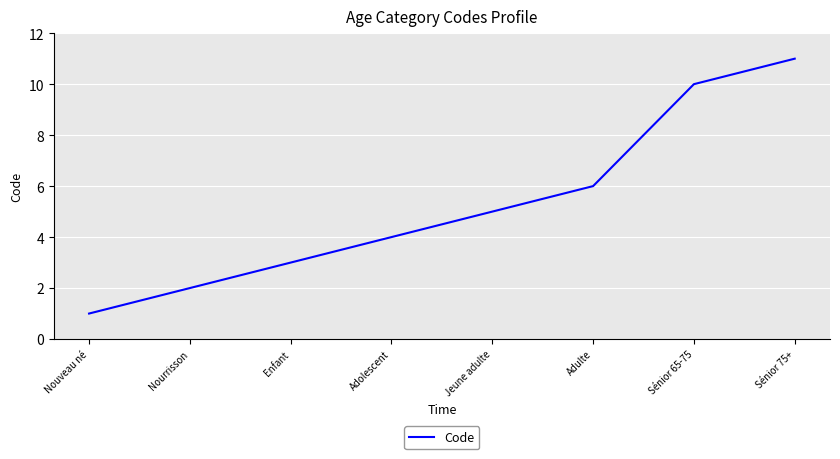

What is the change in value from Adulte to Sénior 65-75?

+4